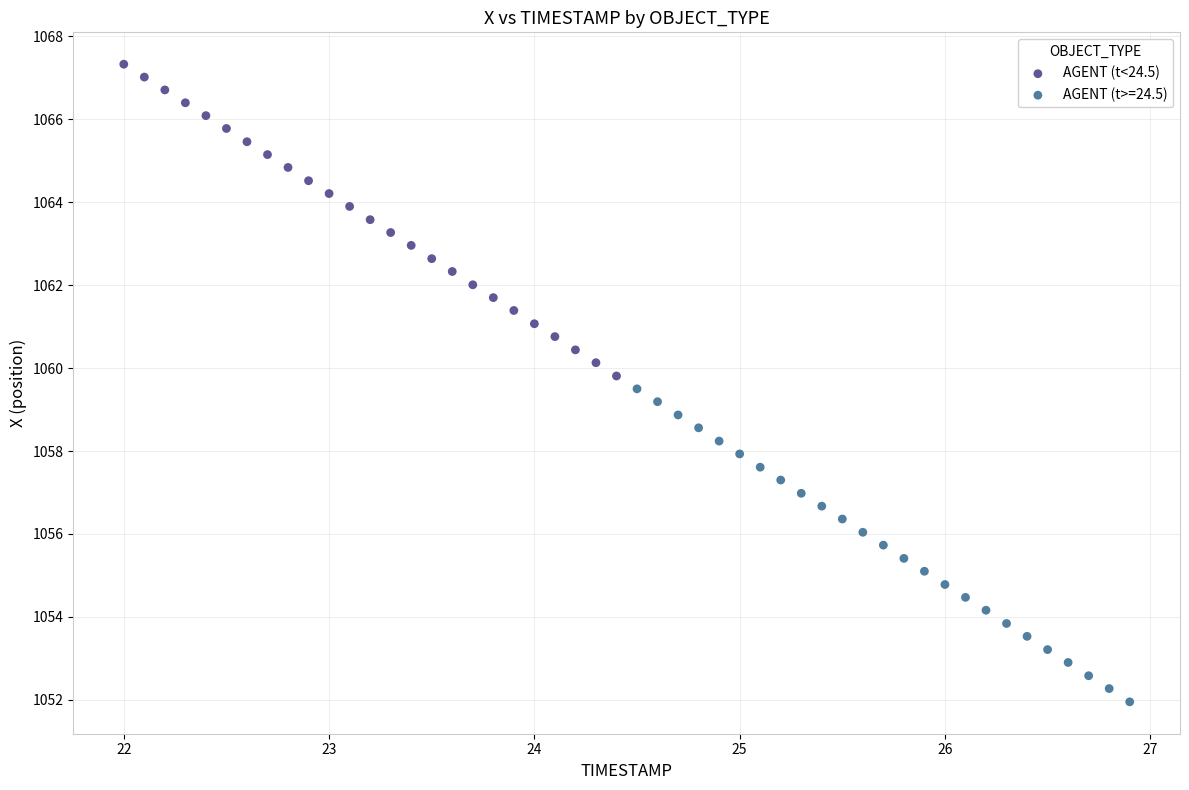

Which series has the widest spread of Y values?

AGENT (t>=24.5)